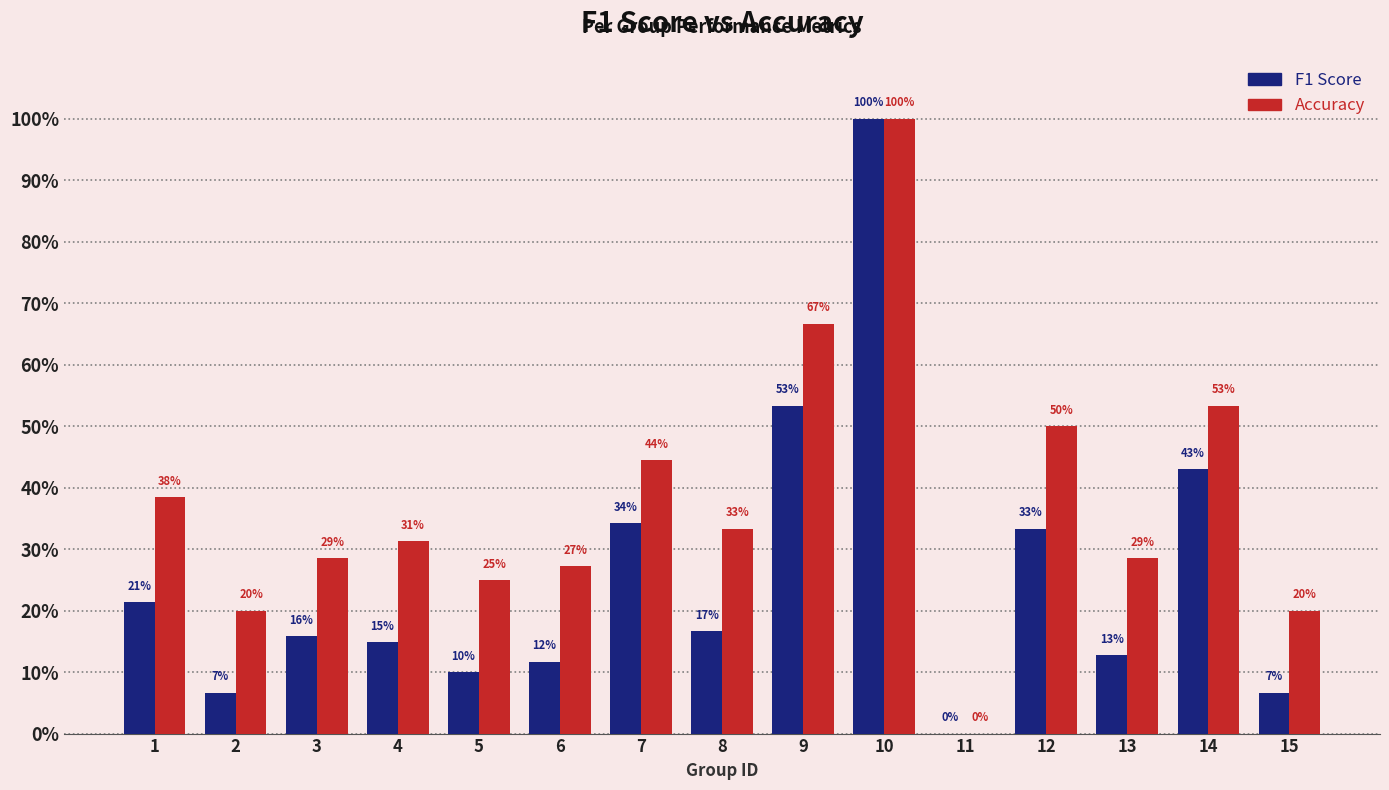

At which label does Accuracy reach its peak?

10